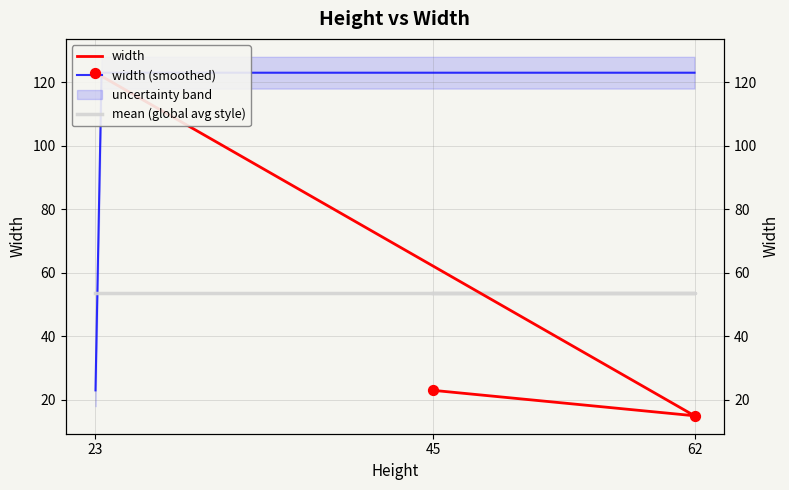

Approximately how many times larger is the value at 62 compared to 45?

0.7